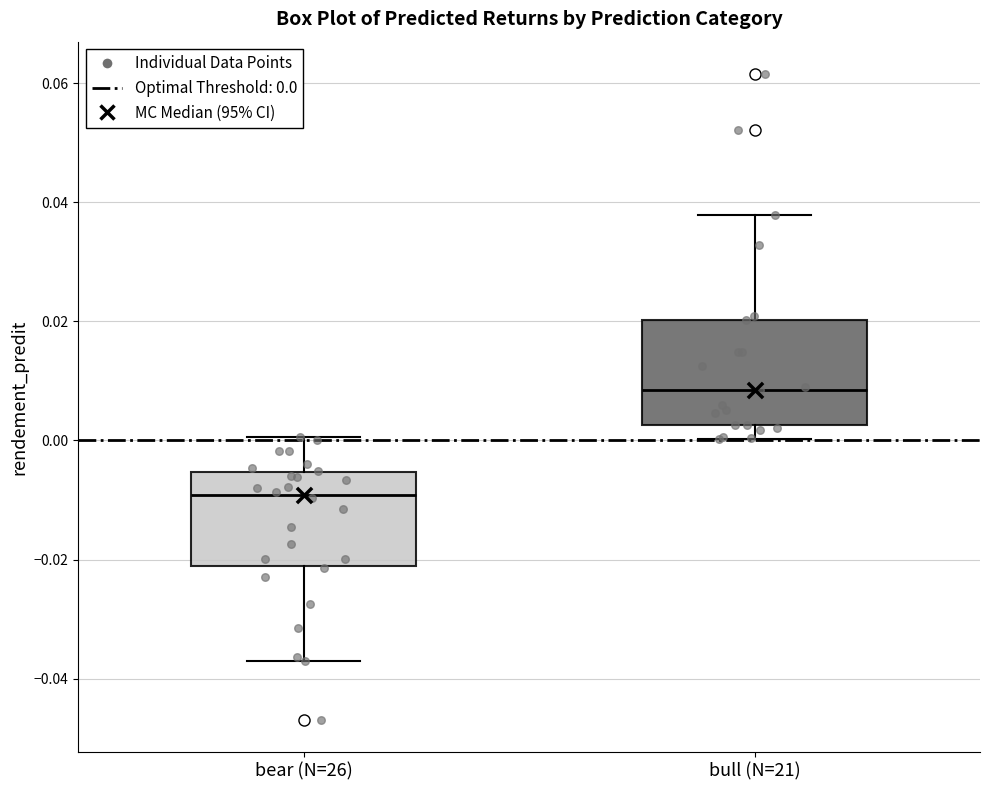

Where is the upper edge of the box for bull (N=21) on the y-axis? The values are not printed on the chart, so give them approximately, as read against the axis.

0.020